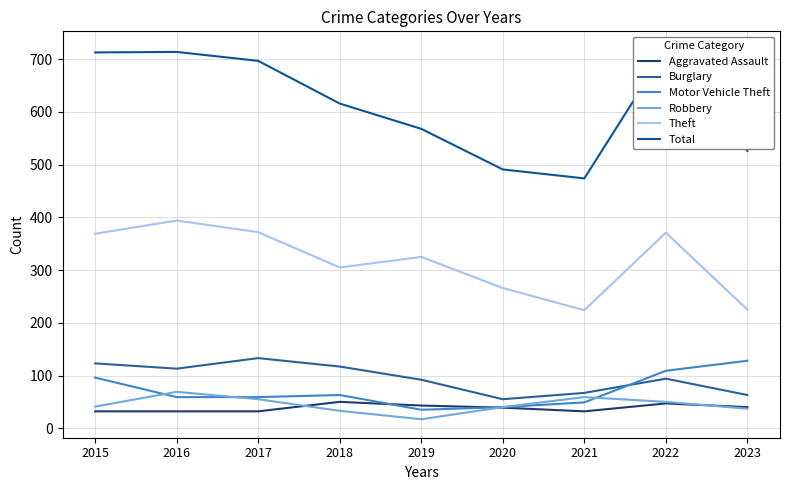

What is the sum of all Total values?

5517